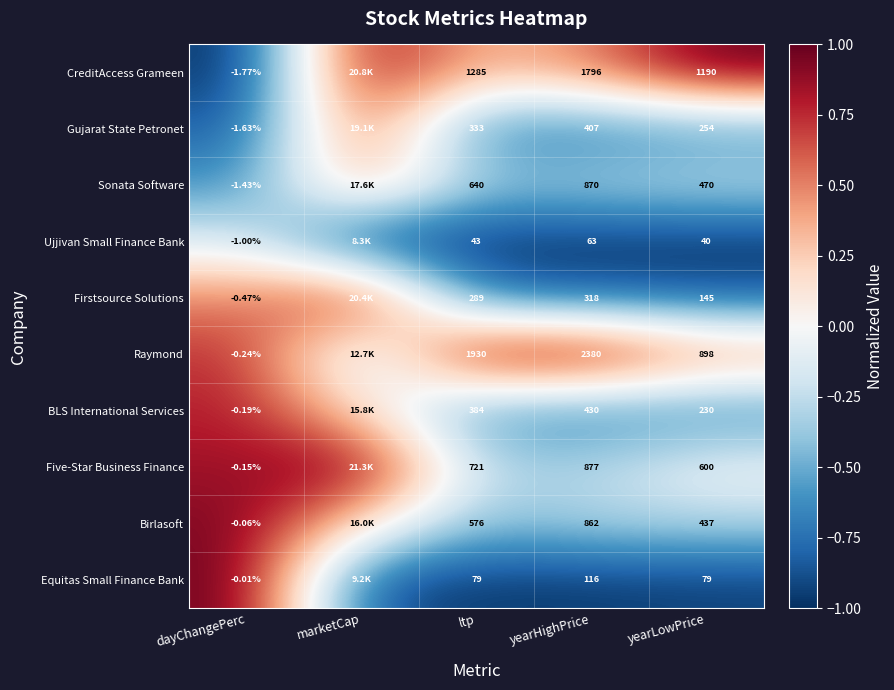

Is the value of Birlasoft at yearHighPrice greater than the value of Five-Star Business Finance at dayChangePerc?

Yes